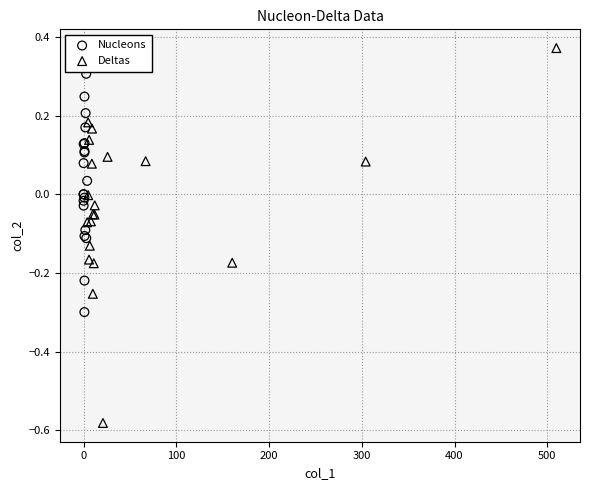

Which series reaches the minimum Y coordinate?

Deltas